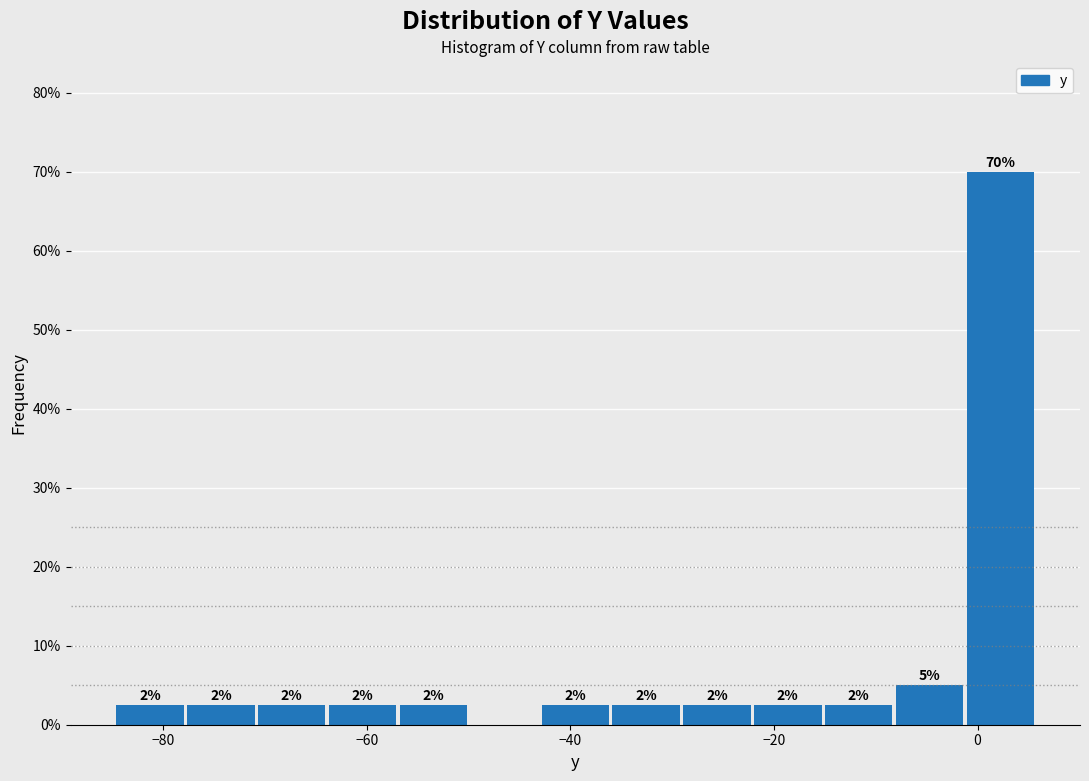

Read against the x-axis, roughly where is the centre of the tallest bar?

2